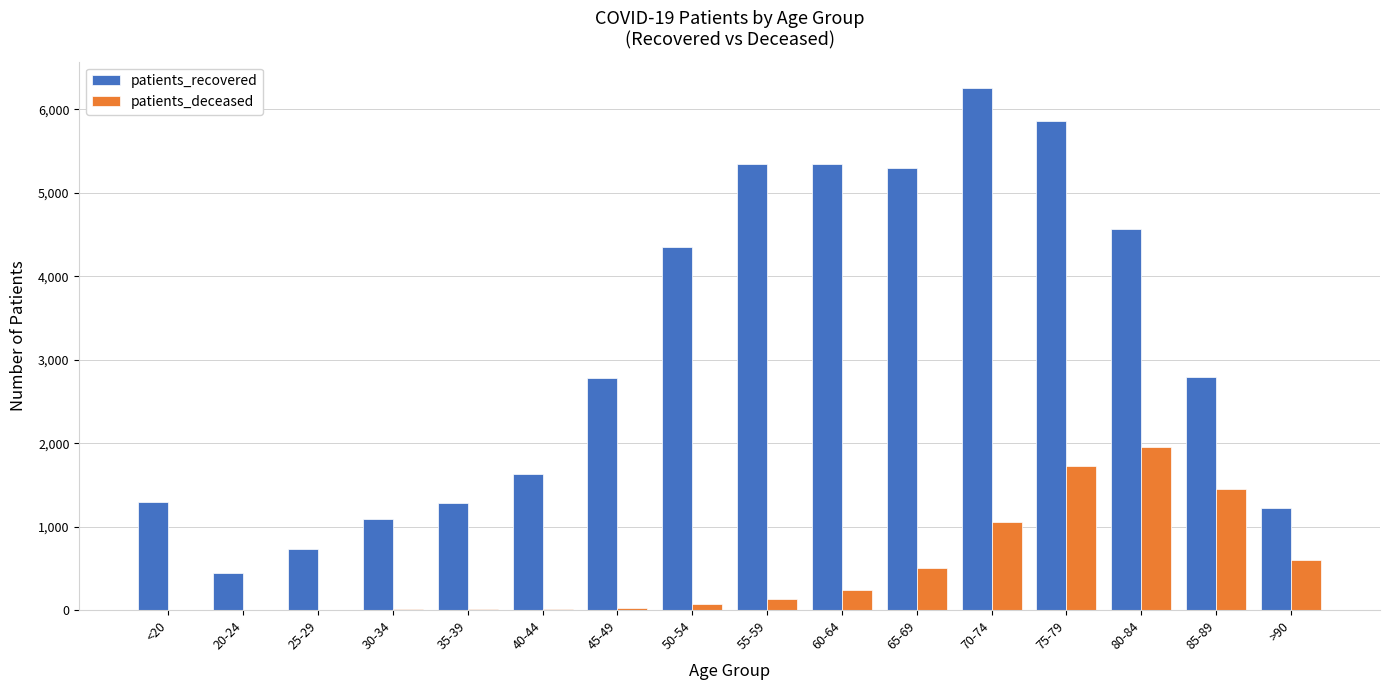

What is the sum of the patients_recovered values at >90 and 70-74?

7478